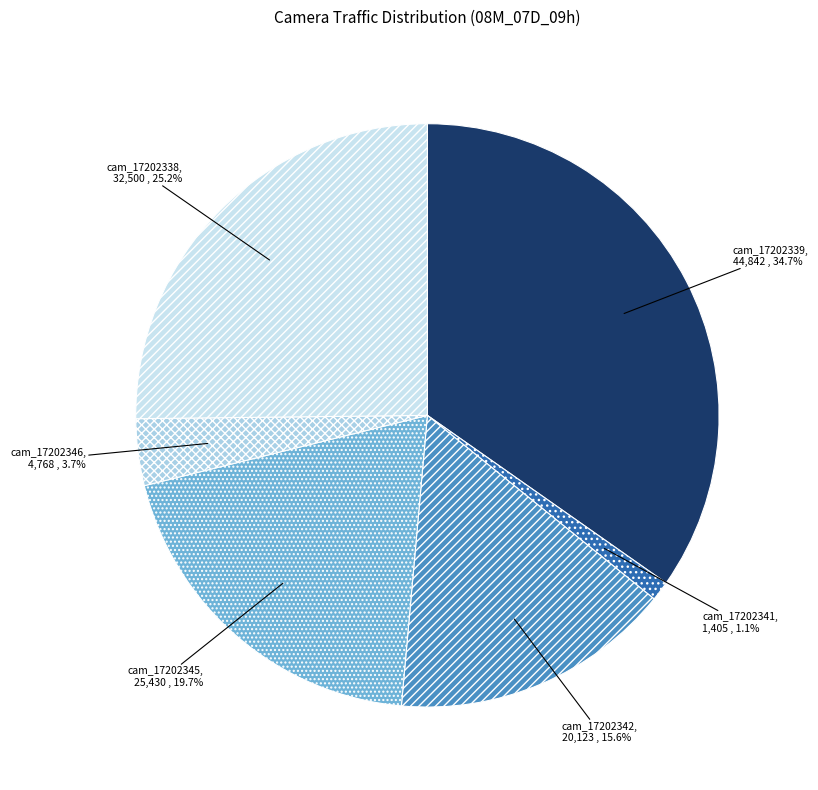

Combined, what portion of the pie is cam_17202346 and cam_17202341?

4.8%